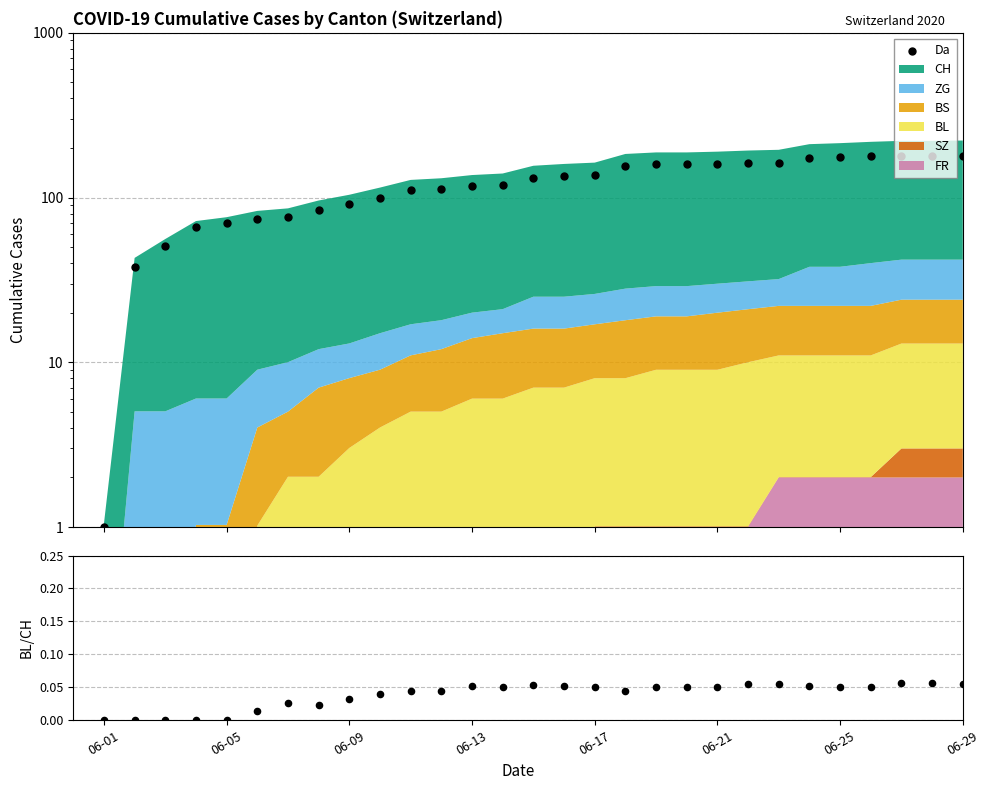

Which series has the largest total across all categories?

Da